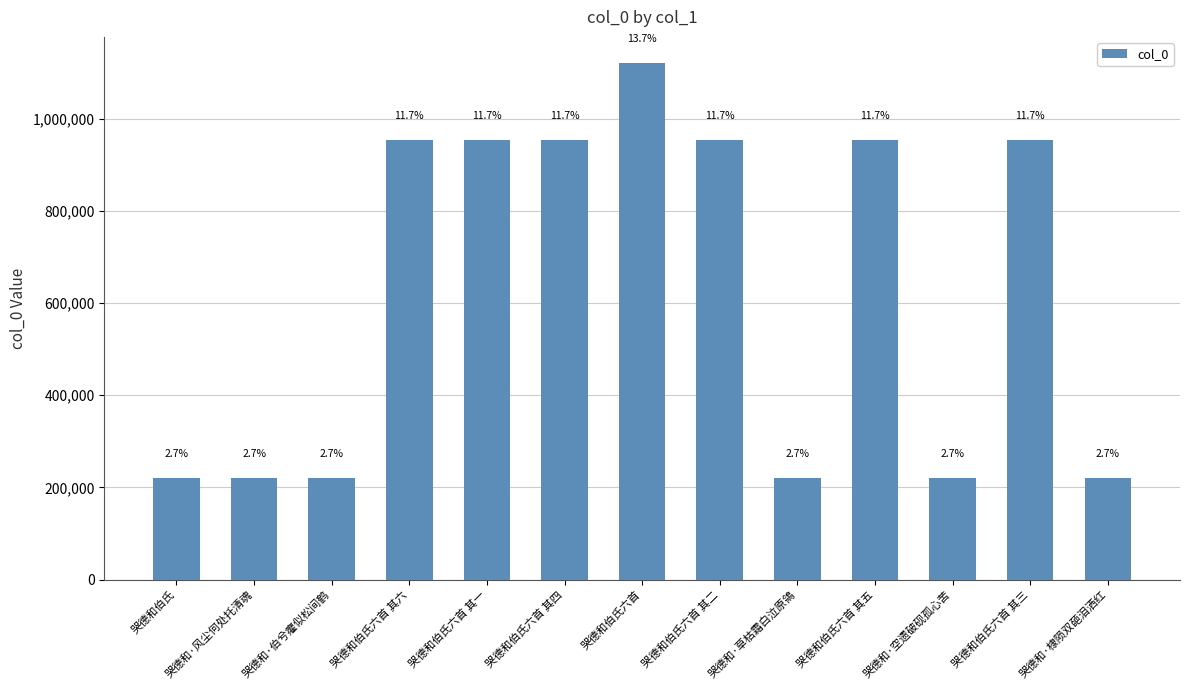

Reading left to right, what are all the values shown in this chart?

哭德和伯氏=221082	哭德和·风尘何处托清魂=221085	哭德和·伯兮癯似松间鹤=221083	哭德和伯氏六首 其六=953063	哭德和伯氏六首 其一=953068	哭德和伯氏六首 其四=953065	哭德和伯氏六首=1121357	哭德和伯氏六首 其二=953067	哭德和·草枯霜白泣原鴒=221084	哭德和伯氏六首 其五=953064	哭德和·空遗破砚孤心苦=221086	哭德和伯氏六首 其三=953066	哭德和·棣陨双葩泪洒红=221088